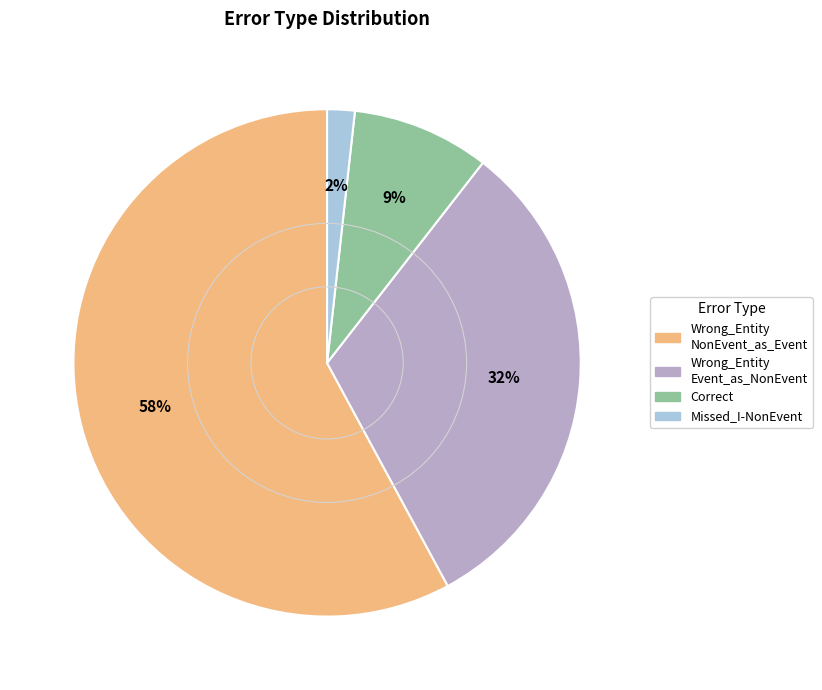

To the nearest percent, what is the average slice percentage?

25%